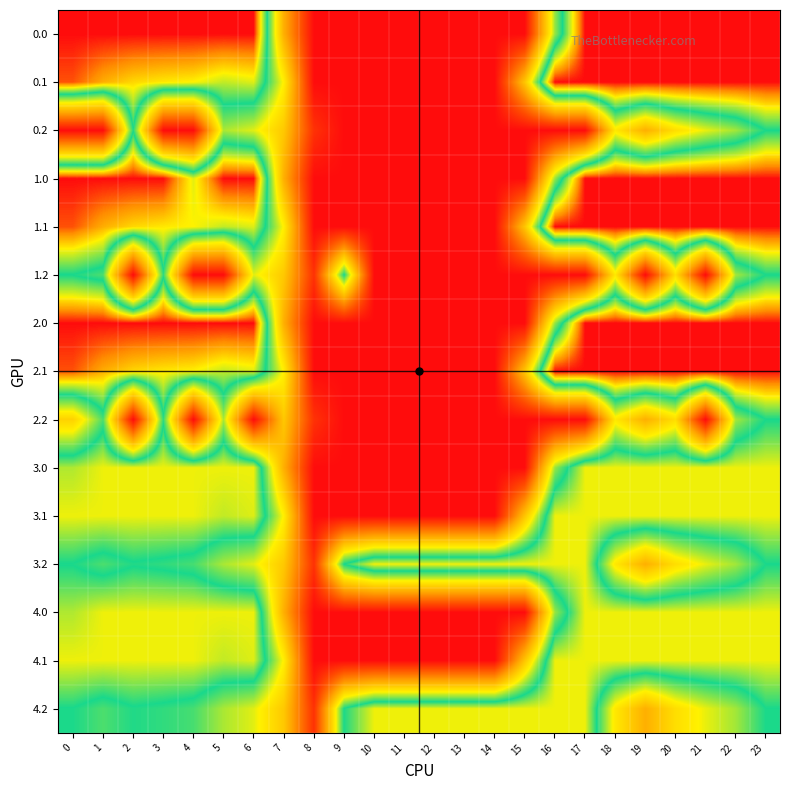

Reading right to left, list all the values displayed in this chart.

0.0: 23=400.0	22=400.0	21=400.0	20=400.0	19=400.0	18=400.0	17=400.0	16=250.9	15=0.0	14=0.0	13=0.0	12=0.0	11=0.0	10=0.0	9=0.0	8=0.0	7=150.1	6=400.0	5=399.9	4=400.0	3=400.0	2=400.0	1=400.0	0=400.0
0.1: 23=399.4	22=400.0	21=400.0	20=400.0	19=400.0	18=400.0	17=400.0	16=400.0	15=173.1	14=0.0	13=0.0	12=0.0	11=0.0	10=0.0	9=0.0	8=0.0	7=217.1	6=332.2	5=325.7	4=339.6	3=342.7	2=347.9	1=361.1	0=384.6
0.2: 23=287.5	22=247.4	21=226.4	20=199.2	19=151.0	18=210.0	17=0.0	16=0.0	15=0.0	14=0.0	13=0.0	12=0.0	11=0.0	10=0.0	9=0.0	8=35.3	7=176.6	6=228.8	5=245.0	4=0.0	3=0.0	2=285.5	1=0.0	0=0.0
1.0: 23=400.0	22=400.0	21=400.0	20=400.0	19=400.0	18=400.0	17=400.0	16=250.9	15=0.0	14=0.0	13=0.0	12=0.0	11=0.0	10=0.0	9=0.0	8=0.0	7=150.1	6=400.0	5=400.0	4=333.2	3=400.0	2=400.0	1=400.0	0=400.0
1.1: 23=399.4	22=400.0	21=400.0	20=400.0	19=400.0	18=400.0	17=400.0	16=400.0	15=173.1	14=0.0	13=0.0	12=0.0	11=0.0	10=0.0	9=0.0	8=0.0	7=217.1	6=332.2	5=325.7	4=339.6	3=342.7	2=347.9	1=361.1	0=384.6
1.2: 23=287.5	22=247.4	21=0.0	20=199.2	19=0.0	18=210.0	17=0.0	16=0.0	15=0.0	14=0.0	13=0.0	12=0.0	11=0.0	10=0.0	9=288.5	8=35.3	7=176.6	6=228.8	5=0.0	4=0.0	3=281.0	2=0.0	1=272.7	0=287.1
2.0: 23=400.0	22=400.0	21=400.0	20=400.0	19=400.0	18=400.0	17=400.0	16=250.9	15=0.0	14=0.0	13=0.0	12=0.0	11=0.0	10=0.0	9=0.0	8=0.0	7=150.1	6=400.0	5=400.0	4=400.0	3=400.0	2=400.0	1=400.0	0=400.0
2.1: 23=399.4	22=400.0	21=400.0	20=400.0	19=400.0	18=400.0	17=400.0	16=400.0	15=173.1	14=0.0	13=0.0	12=0.0	11=0.0	10=0.0	9=0.0	8=0.0	7=217.1	6=332.2	5=325.7	4=339.6	3=342.7	2=347.9	1=361.1	0=384.6
2.2: 23=287.5	22=247.4	21=0.0	20=199.2	19=151.0	18=210.0	17=0.0	16=0.0	15=0.0	14=0.0	13=0.0	12=0.0	11=0.0	10=0.0	9=0.0	8=35.3	7=176.6	6=0.0	5=245.0	4=0.0	3=281.0	2=0.0	1=272.7	0=186.7
3.0: 23=336.0	22=336.0	21=336.0	20=336.0	19=336.0	18=336.0	17=336.0	16=250.9	15=0.0	14=0.0	13=0.0	12=0.0	11=0.0	10=0.0	9=0.0	8=0.0	7=150.1	6=336.0	5=336.0	4=336.0	3=336.0	2=336.0	1=336.0	0=321.7
3.1: 23=336.0	22=336.0	21=336.0	20=336.0	19=336.0	18=336.0	17=336.0	16=336.0	15=173.1	14=0.0	13=0.0	12=0.0	11=0.0	10=0.0	9=0.0	8=0.0	7=217.1	6=332.2	5=325.7	4=336.0	3=336.0	2=336.0	1=336.0	0=336.0
3.2: 23=287.5	22=247.4	21=226.4	20=199.2	19=151.0	18=210.0	17=336.0	16=336.0	15=336.0	14=336.0	13=336.0	12=336.0	11=336.0	10=336.0	9=288.5	8=35.3	7=176.6	6=228.8	5=245.0	4=274.4	3=281.0	2=285.5	1=272.7	0=287.1
4.0: 23=336.0	22=336.0	21=336.0	20=336.0	19=336.0	18=336.0	17=336.0	16=250.9	15=0.0	14=0.0	13=0.0	12=0.0	11=0.0	10=0.0	9=0.0	8=0.0	7=150.1	6=336.0	5=336.0	4=336.0	3=336.0	2=336.0	1=336.0	0=321.7
4.1: 23=336.0	22=336.0	21=336.0	20=336.0	19=336.0	18=336.0	17=336.0	16=336.0	15=173.1	14=0.0	13=0.0	12=0.0	11=0.0	10=0.0	9=0.0	8=0.0	7=217.1	6=332.2	5=325.7	4=336.0	3=336.0	2=336.0	1=336.0	0=336.0
4.2: 23=287.5	22=247.4	21=226.4	20=199.2	19=151.0	18=210.0	17=336.0	16=336.0	15=336.0	14=336.0	13=336.0	12=336.0	11=336.0	10=336.0	9=288.5	8=35.3	7=176.6	6=228.8	5=245.0	4=274.4	3=281.0	2=285.5	1=272.7	0=287.1